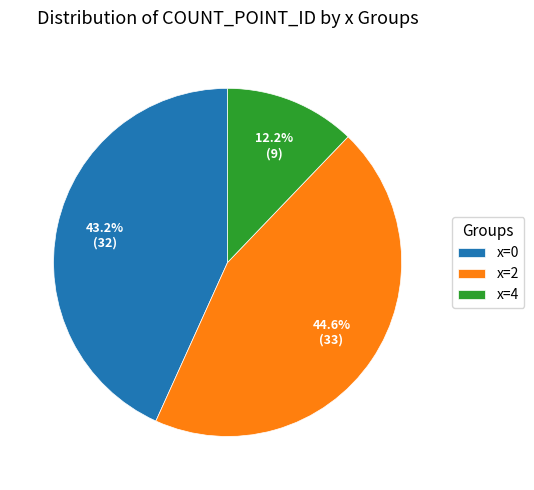

How much of the chart is everything except x=4?

87.8%